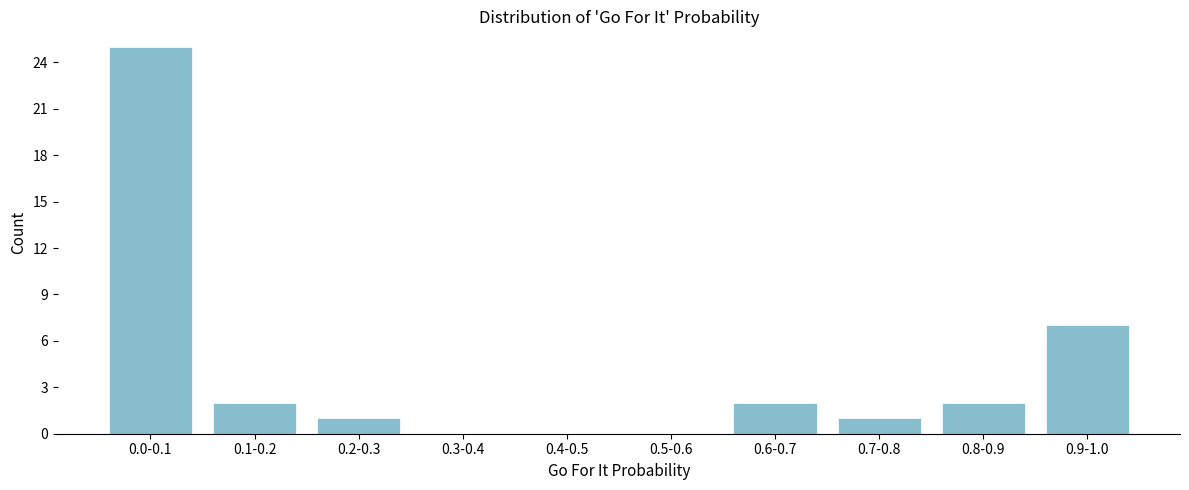

Reading left to right, transcribe all the data shown in this chart.

0.0-0.1=25	0.1-0.2=2	0.2-0.3=1	0.3-0.4=0	0.4-0.5=0	0.5-0.6=0	0.6-0.7=2	0.7-0.8=1	0.8-0.9=2	0.9-1.0=7